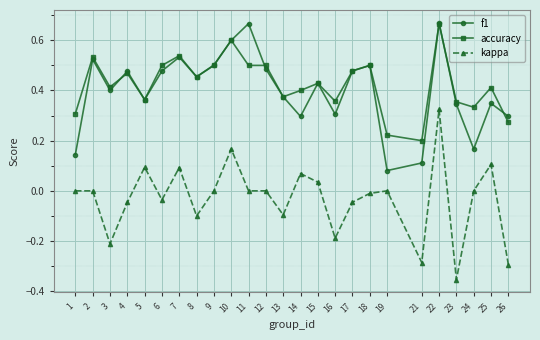

The value of f1 at 13 is 0.2. True or false?

False